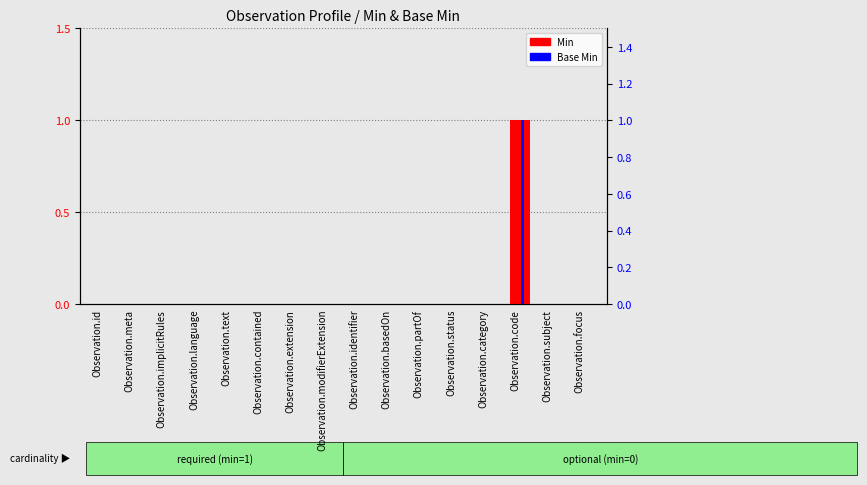

Reading left to right, list all the values displayed in this chart.

Min: 0	0	0	0	0	0	0	0	0	0	0	0	0	1	0	0
Base Min: 0	0	0	0	0	0	0	0	0	0	0	0	0	1	0	0